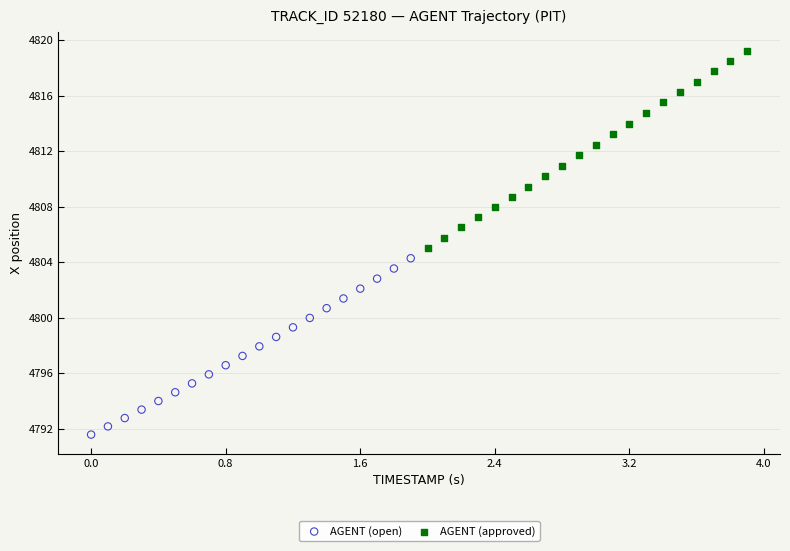

Which series has the largest Y range (max minus min)?

AGENT (approved)